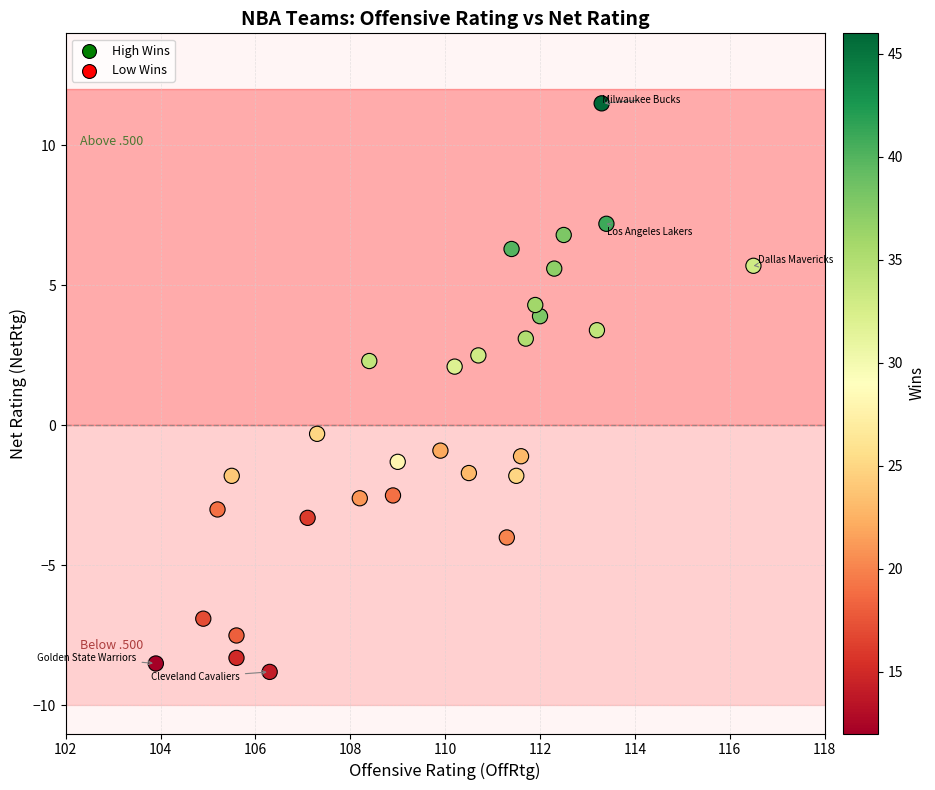

What is the range of X values (max minus min)?

12.6